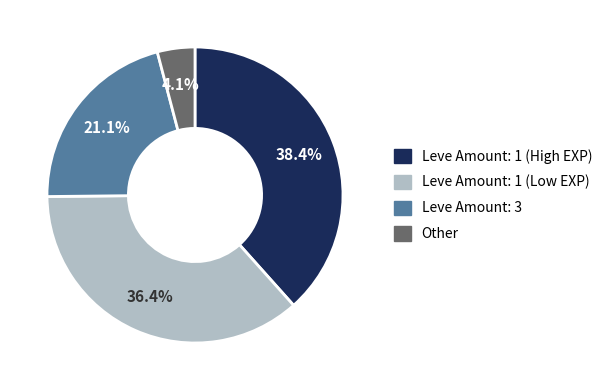

Is there a majority slice in this chart?

No